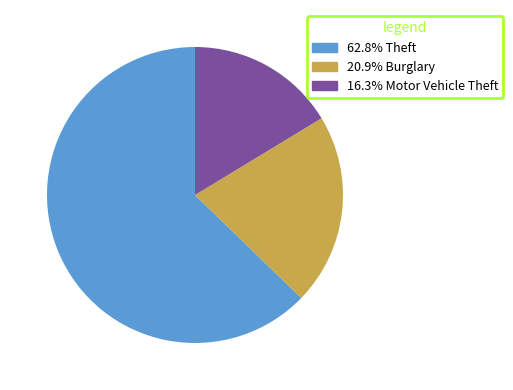

Does any single category account for the majority?

Yes